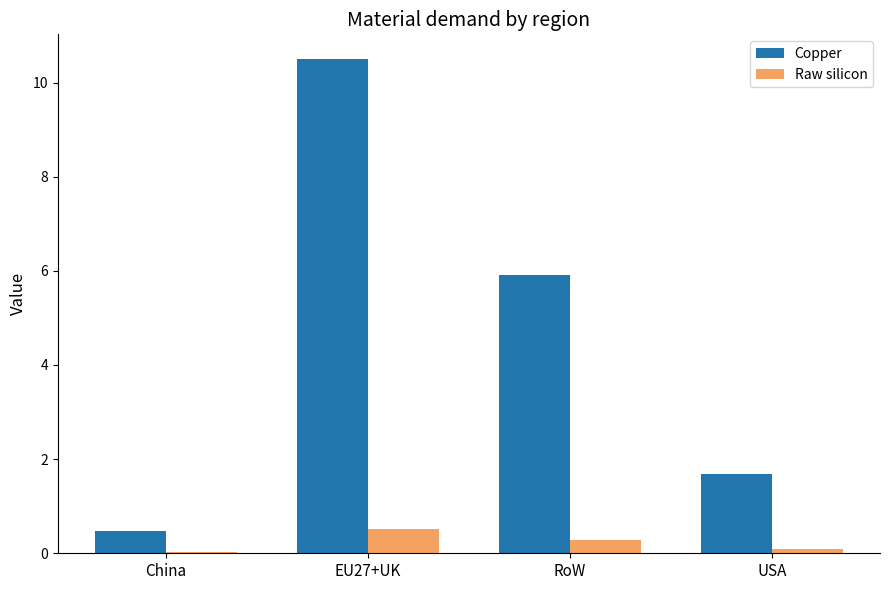

How many data points in Copper are above 5?

2